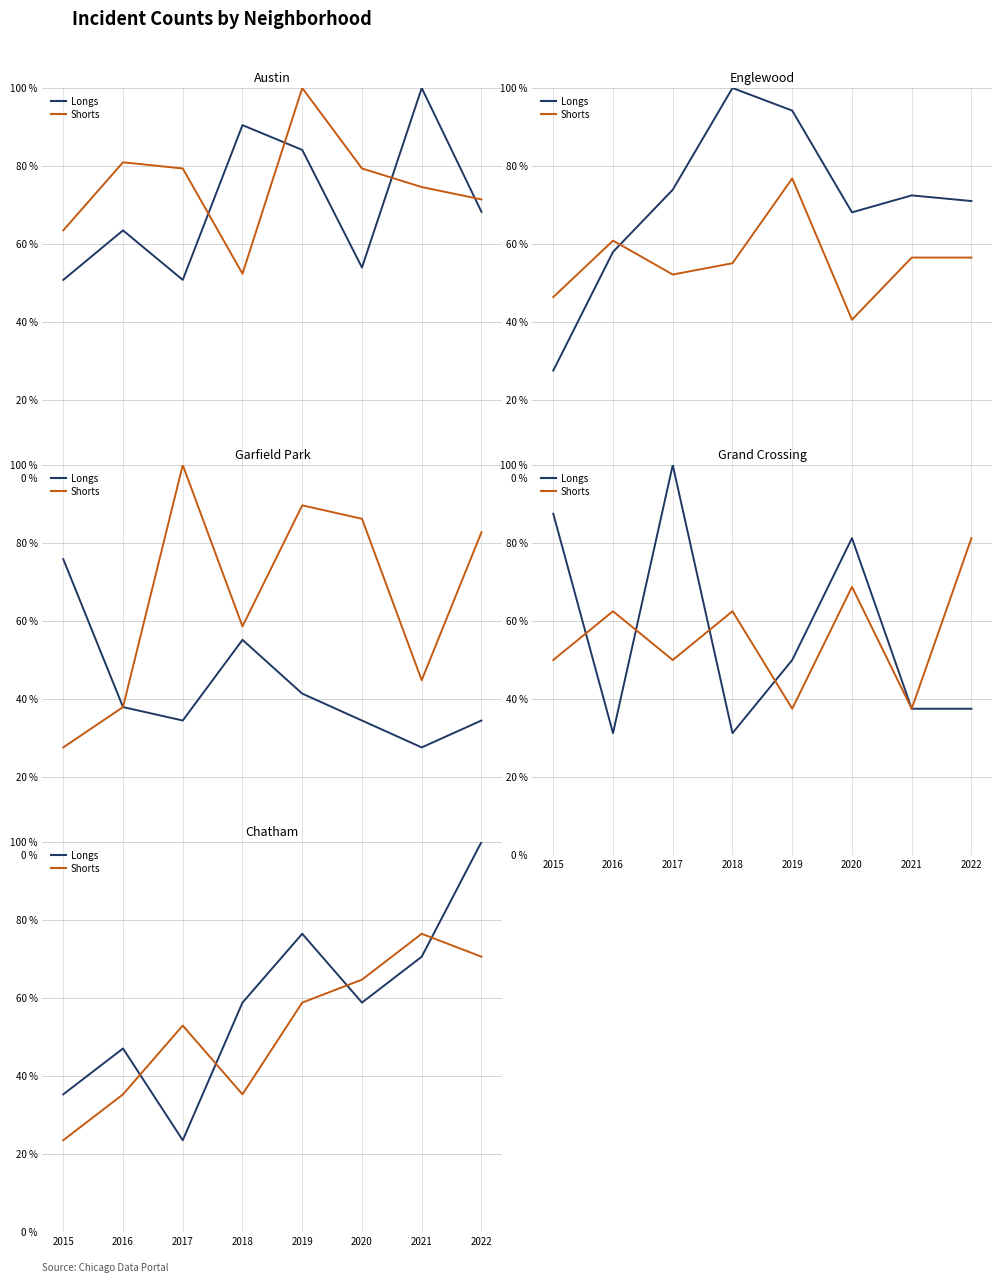

Rank the series at 2019 from lowest to highest value.

Shorts, Longs